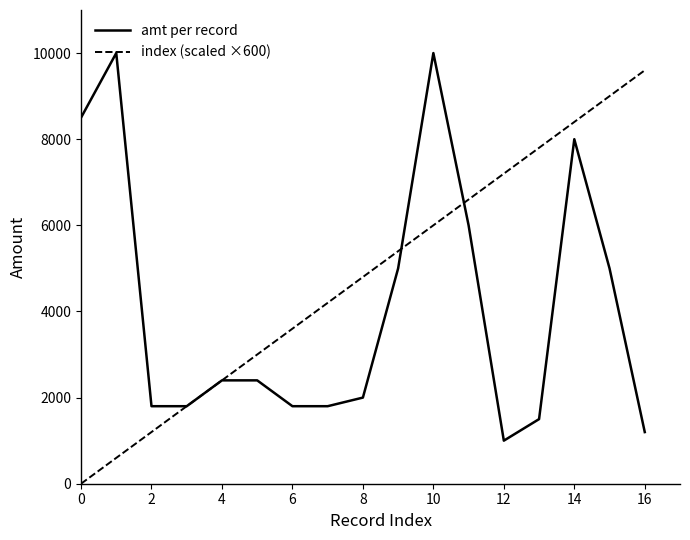

Which series has the largest total across all categories?

index (scaled ×600)